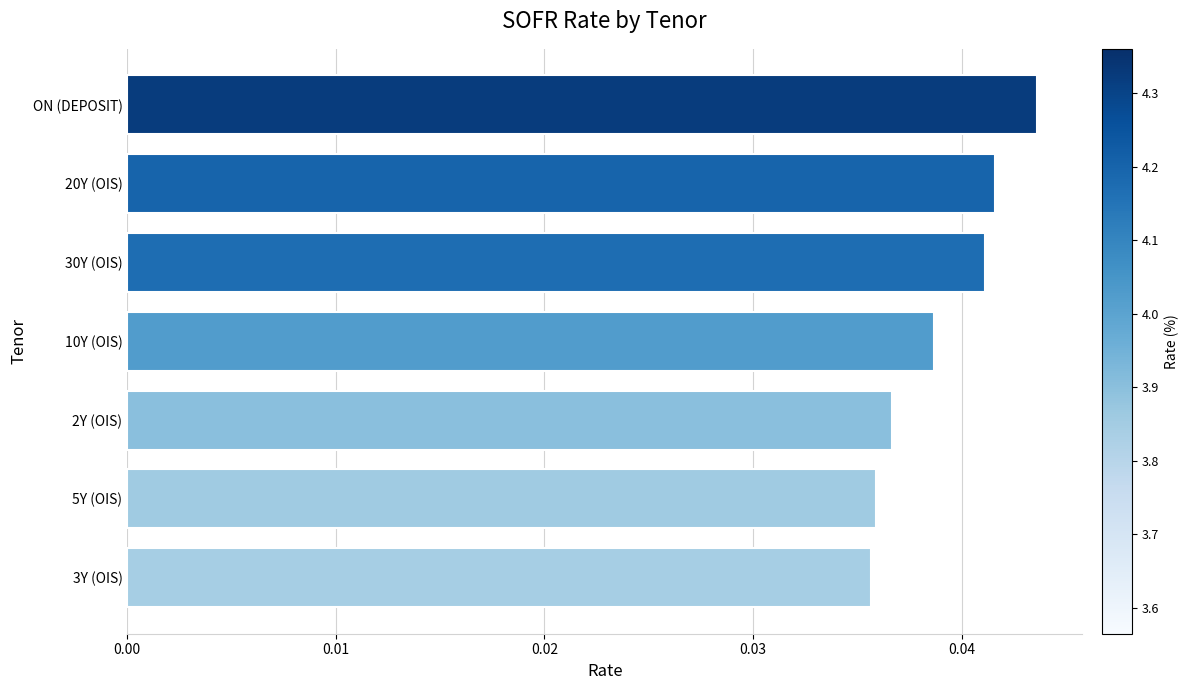

At which category does the chart reach its peak across all series?

ON (DEPOSIT)